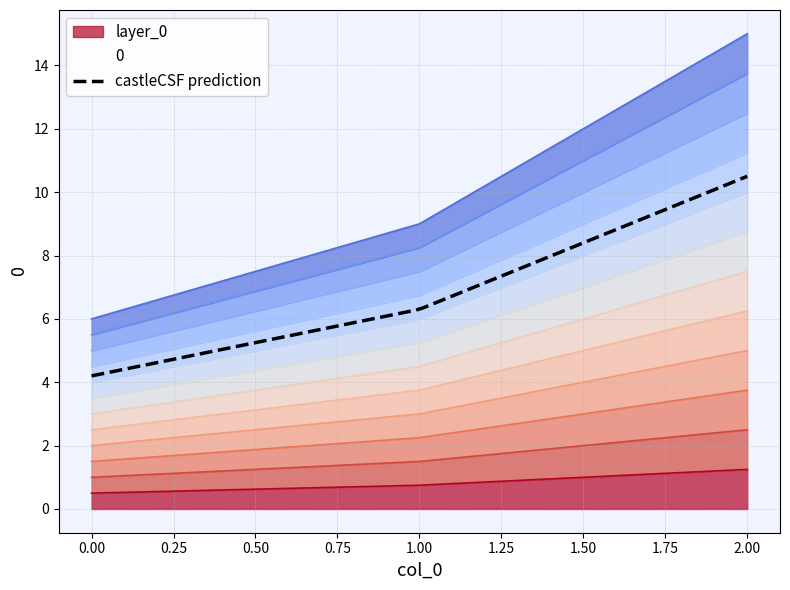

What is the average value?

0.8